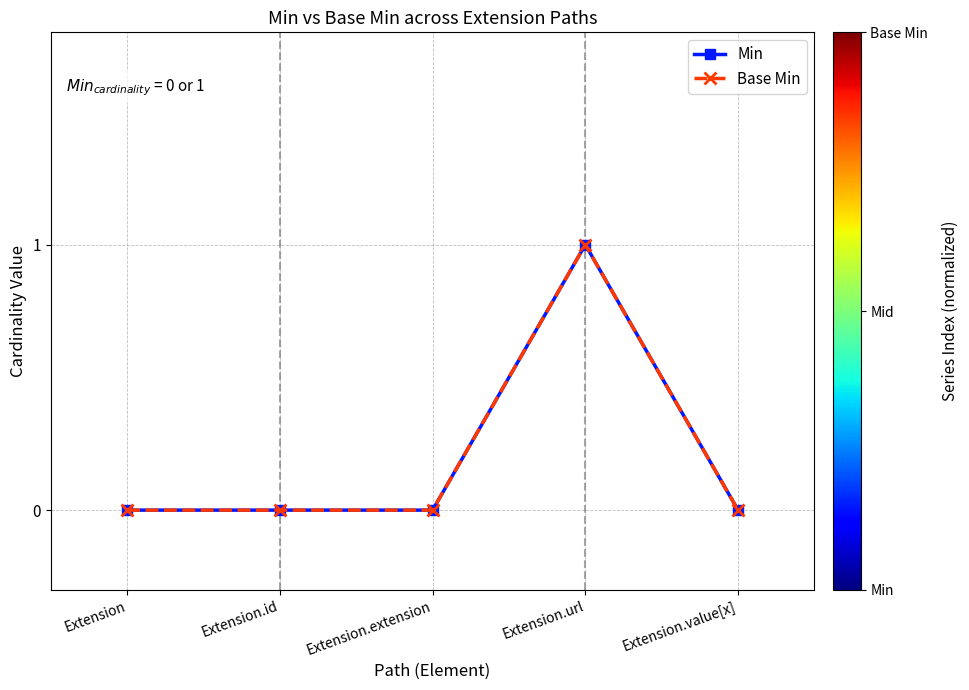

Is this an area chart (filled region under the line)?

No